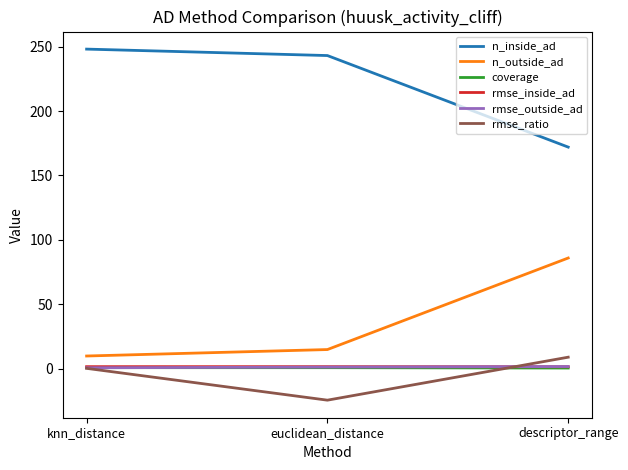

Does the chart have visible grid lines?

No